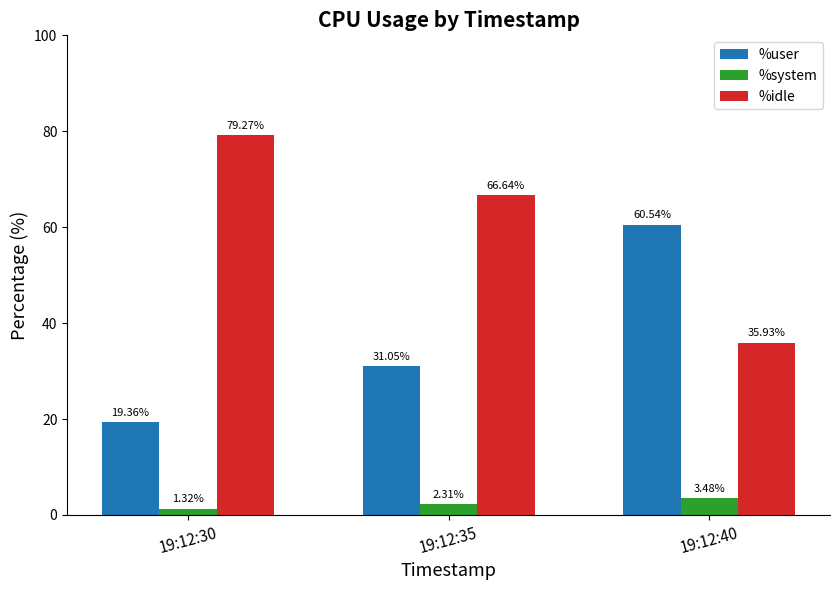

What is the value of the %system bar at the 2nd from the left?

2.3